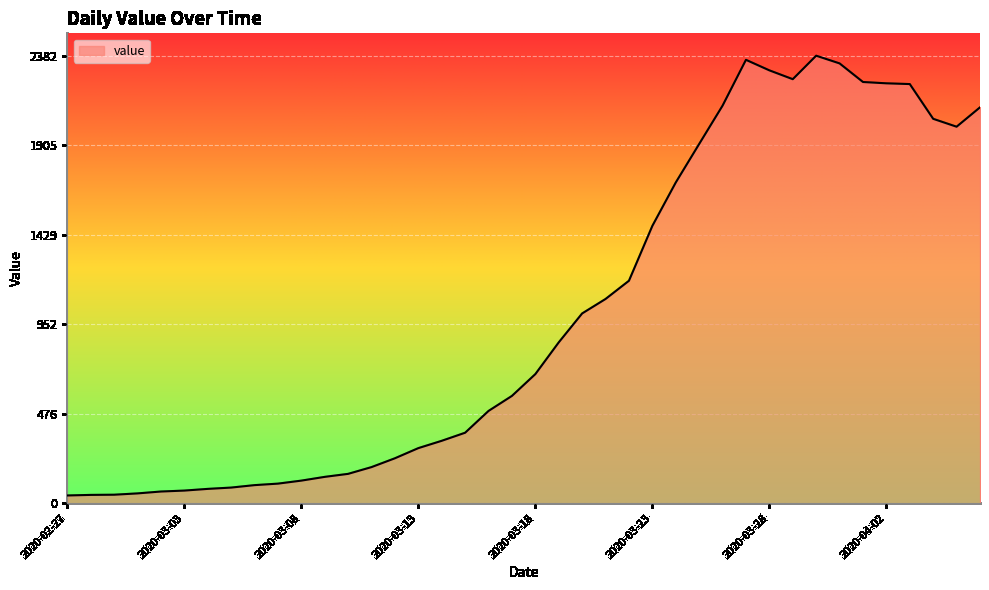

What is the greatest value displayed?

2382